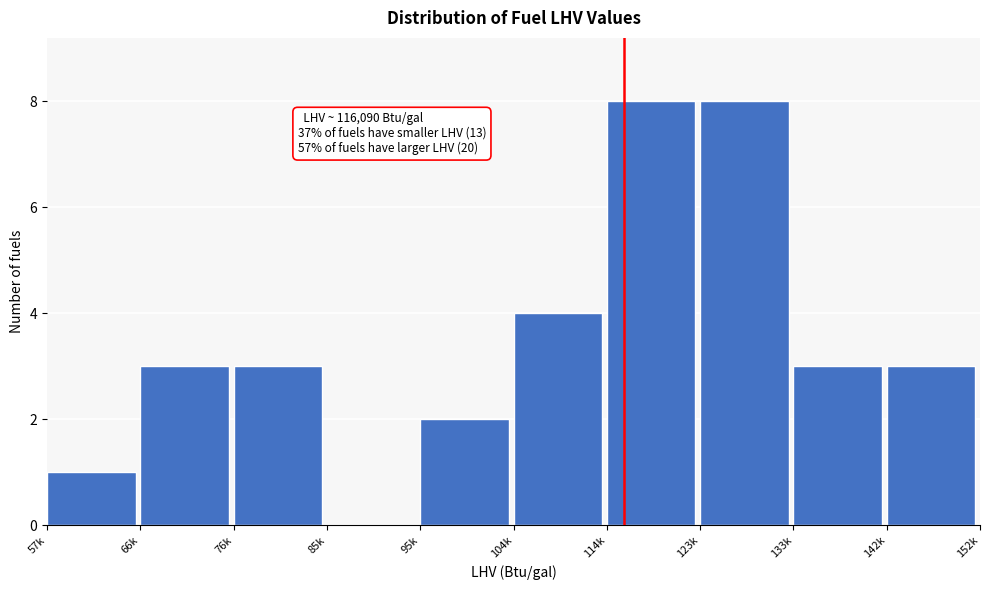

Reading right to left, extract all data points from this chart.

142k=3	133k=3	123k=8	114k=8	104k=4	95k=2	85k=0	76k=3	66k=3	57k=1